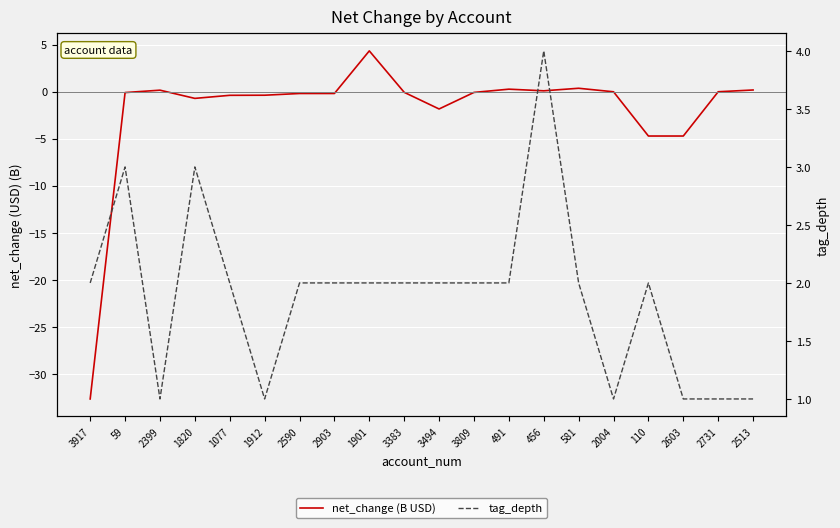

True or false: tag_depth and net_change (B USD) cross at least once.

True